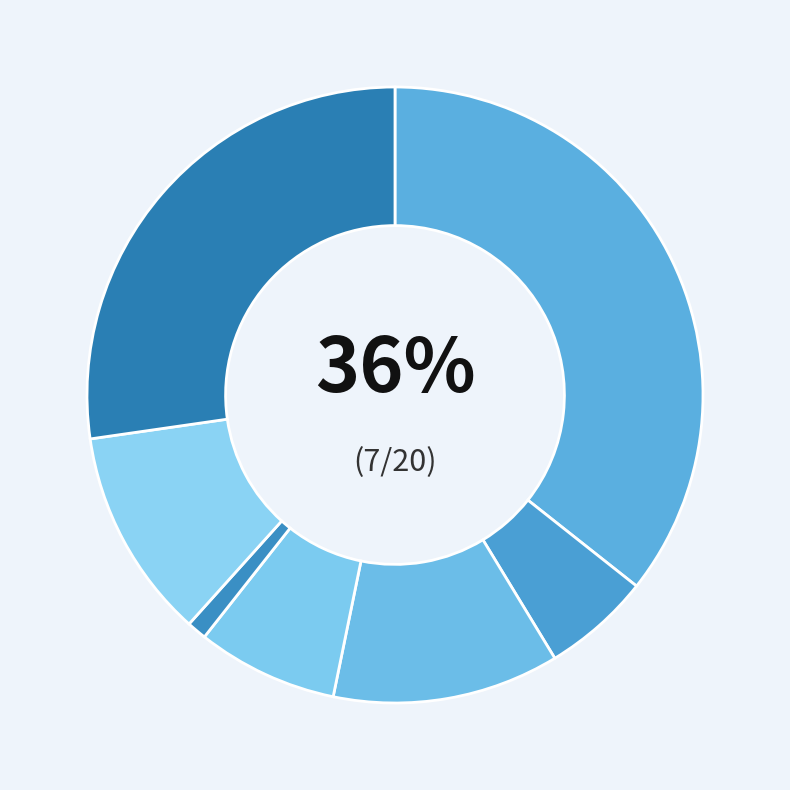

Count the number of slices in the pie.

7